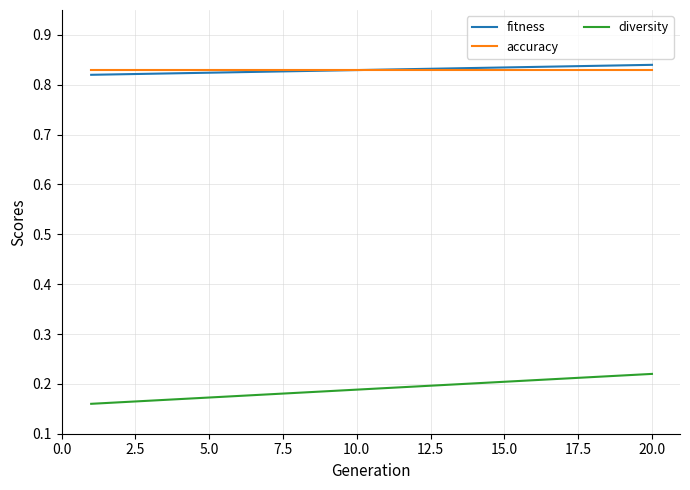

True or false: accuracy and diversity intersect in this chart.

False